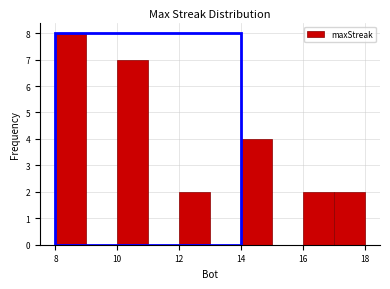

Reading left to right, transcribe this chart: for each bar, give the range it covers on the x-axis and its height. The values are not printed on the chart, so give them approximately, as read against the axis.

8 to 9: 8
9 to 10: 0
10 to 11: 7
11 to 12: 0
12 to 13: 2
13 to 14: 0
14 to 15: 4
15 to 16: 0
16 to 17: 2
17 to 18: 2